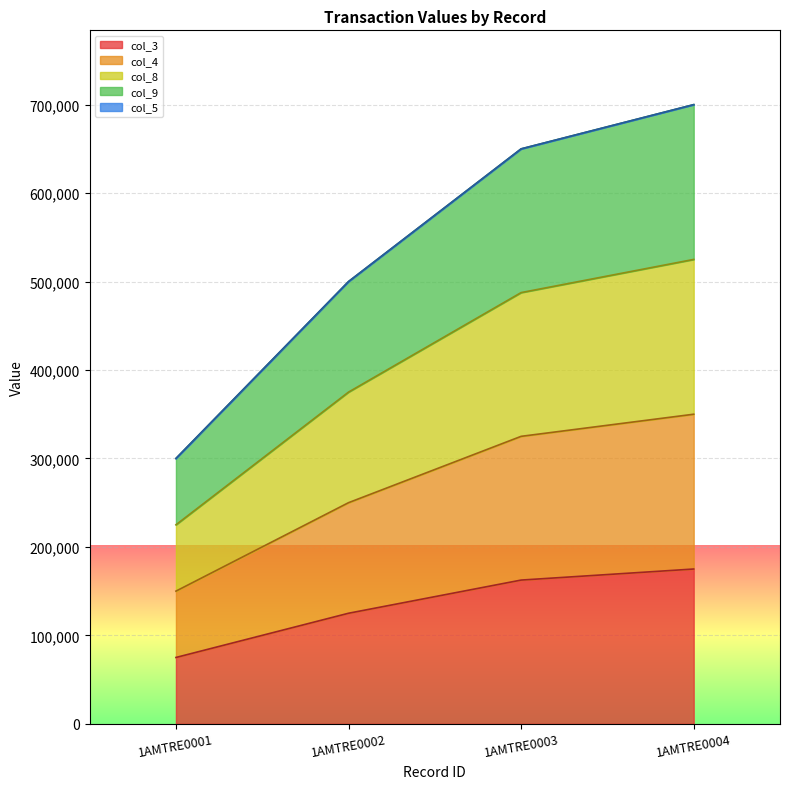

What is the spread (max minus min) of values at 1AMTRE0003?

487500